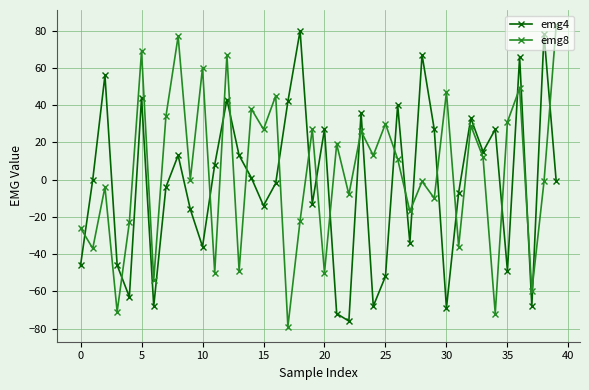

List the series in order of their peak value, lowest first.

emg4, emg8